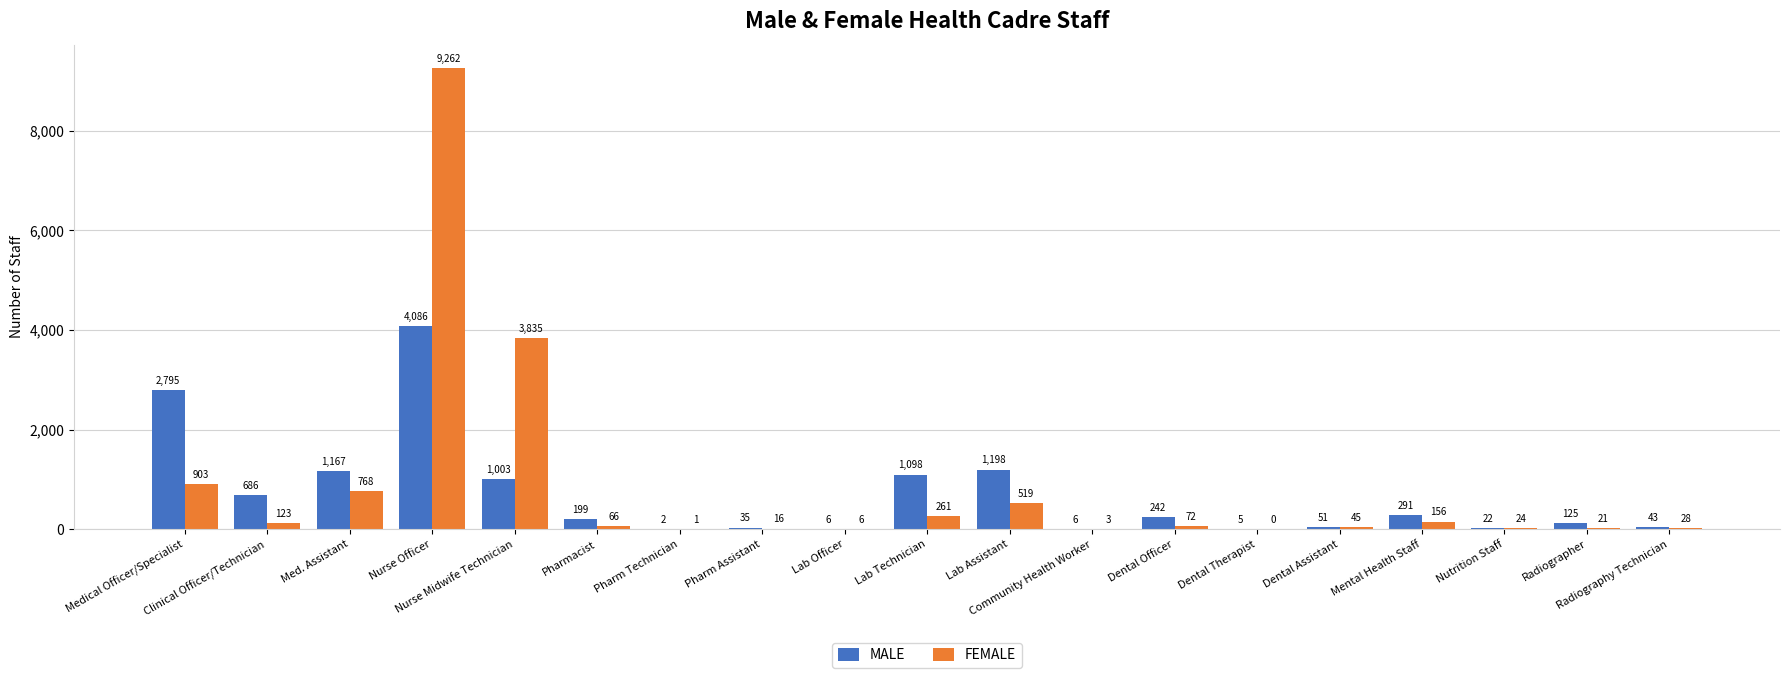

How many groups of bars are there?

19